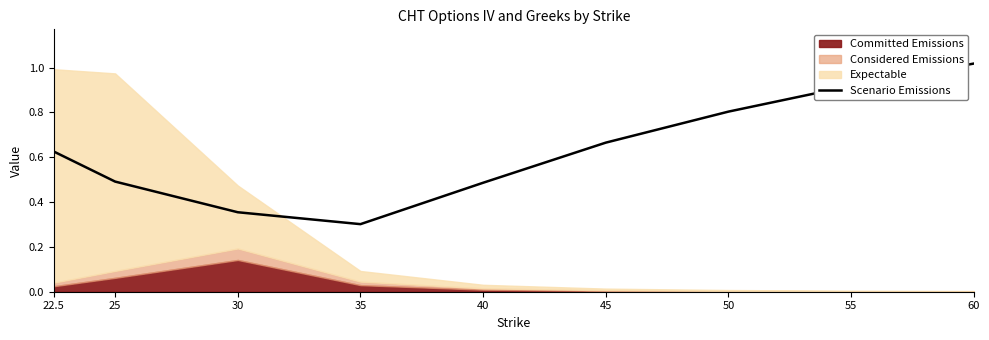

Where is Scenario Emissions nearest to the value 0?

35